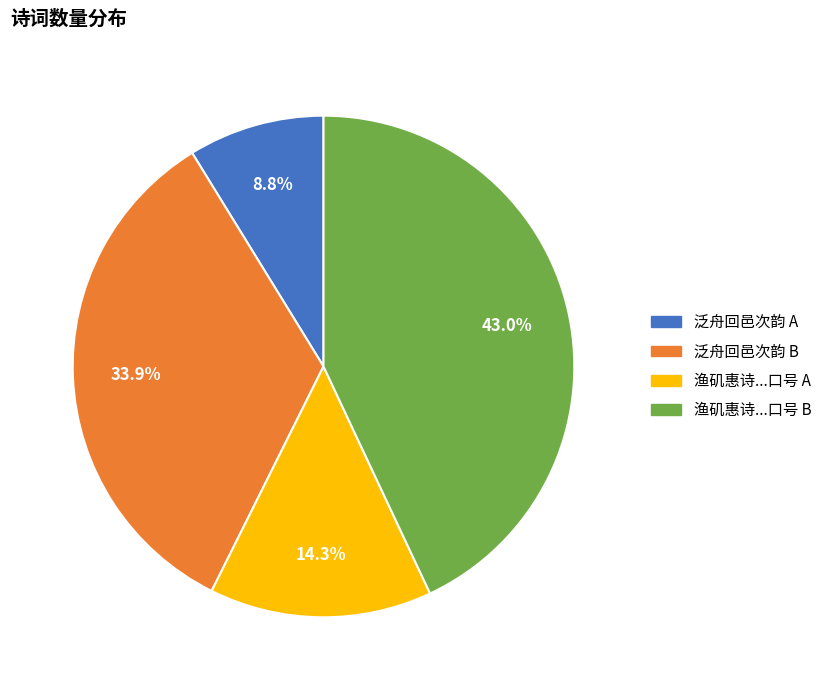

To the nearest percent, what is the average slice percentage?

25%